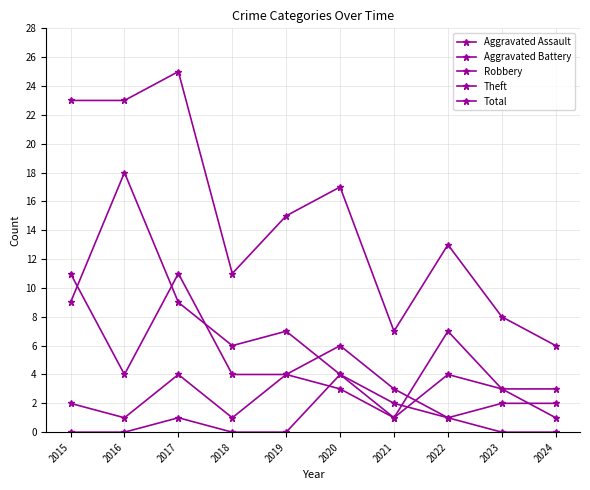

At 2019, list the series in order from largest to smallest.

Total, Theft, Aggravated Battery, Robbery, Aggravated Assault